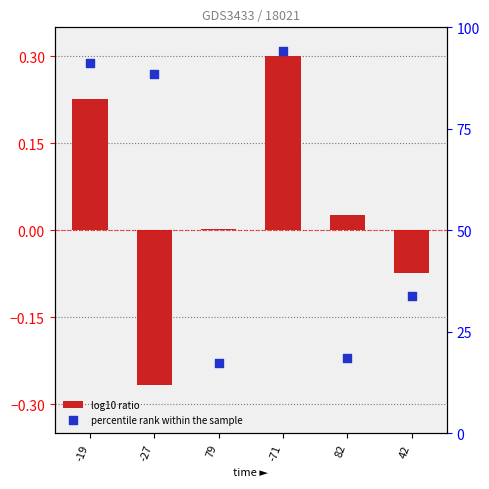

What are all the series names shown in the legend?

log10 ratio, percentile rank within the sample